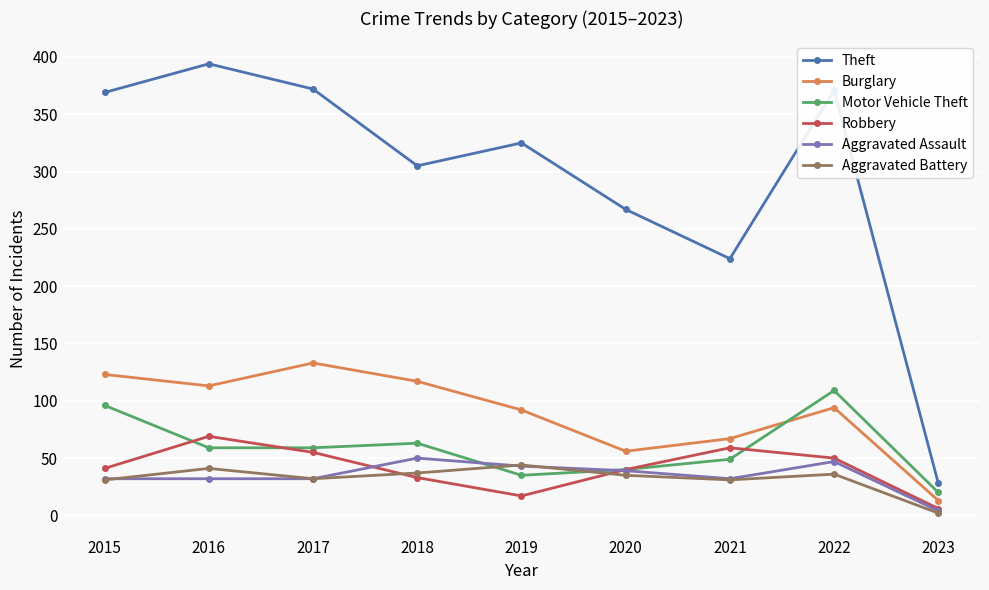

Which series has the largest total across all categories?

Theft